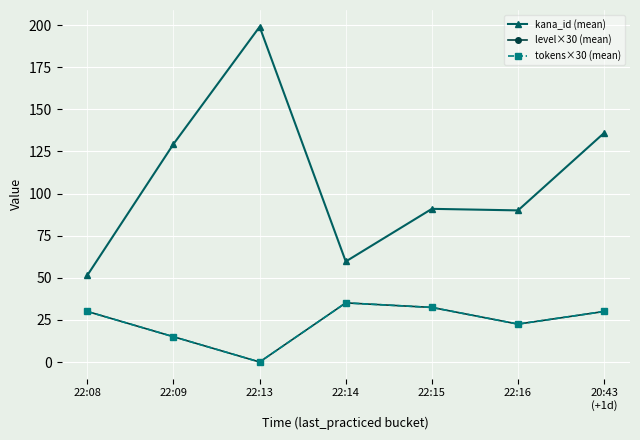

At which category is the sum across all series the highest?

22:13